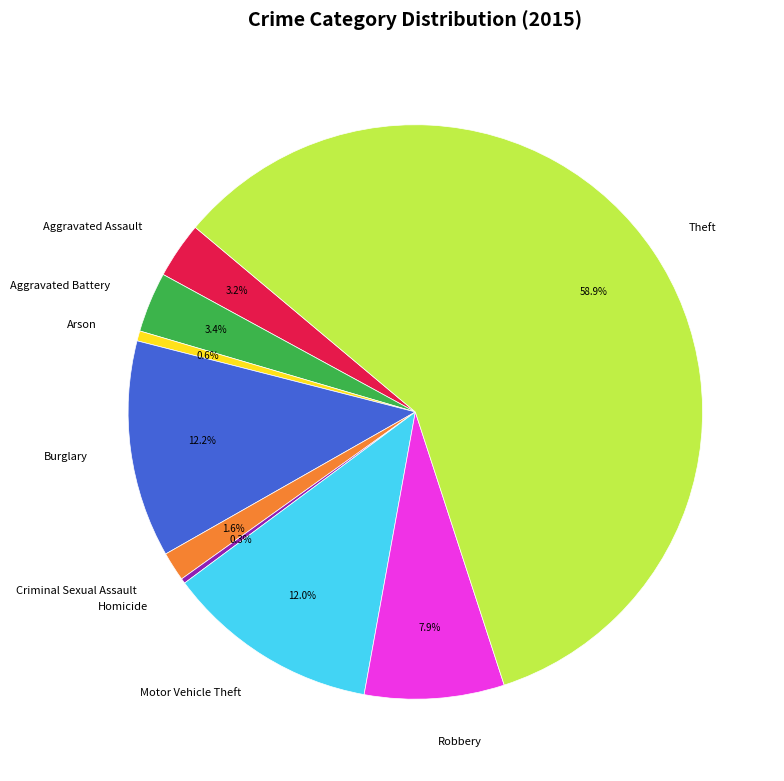

Which slice is the largest?

Theft